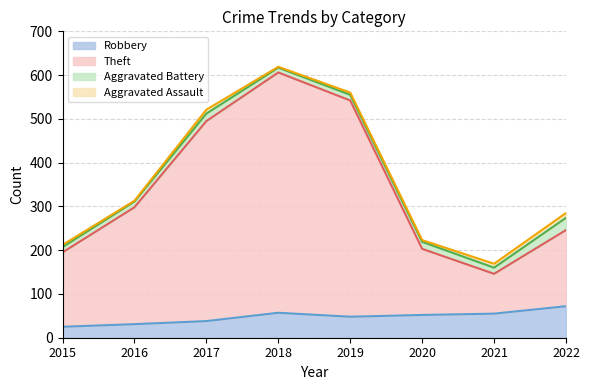

How many interior local valleys does the Theft series have?

1